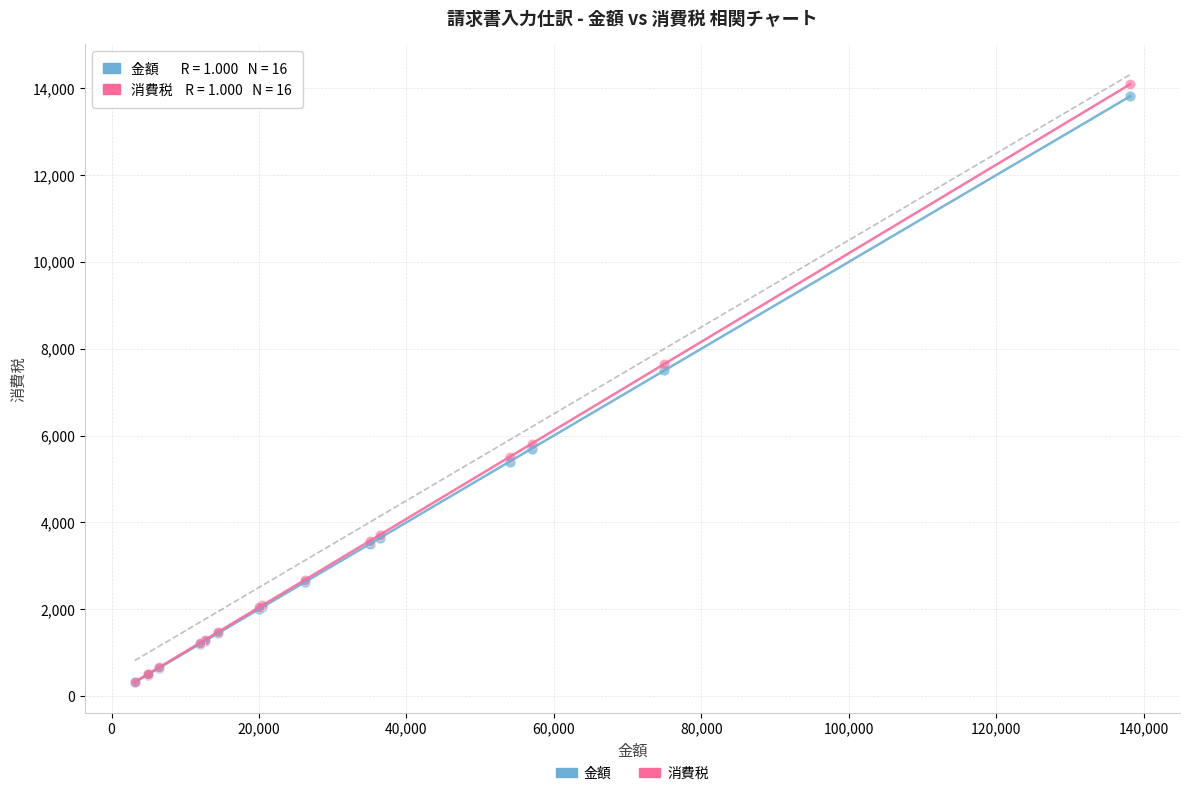

What are all the series names shown in the legend?

金額, 消費税